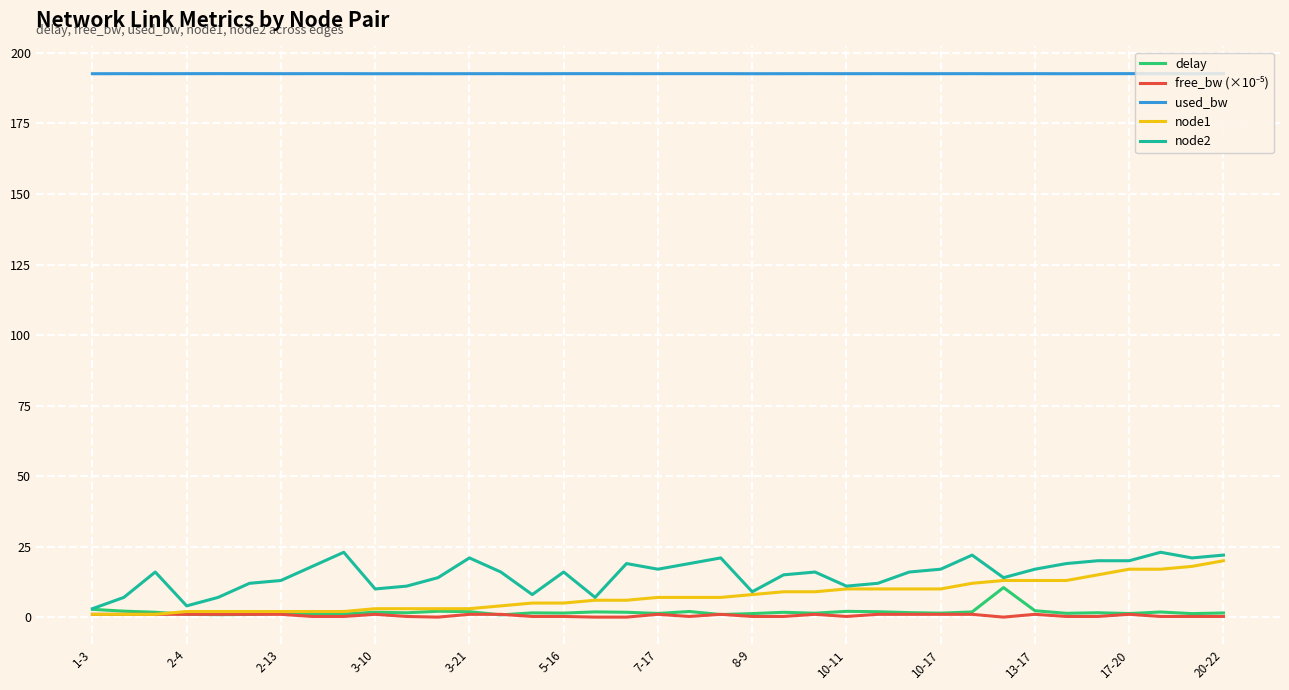

True or false: node2 and used_bw cross at least once.

False